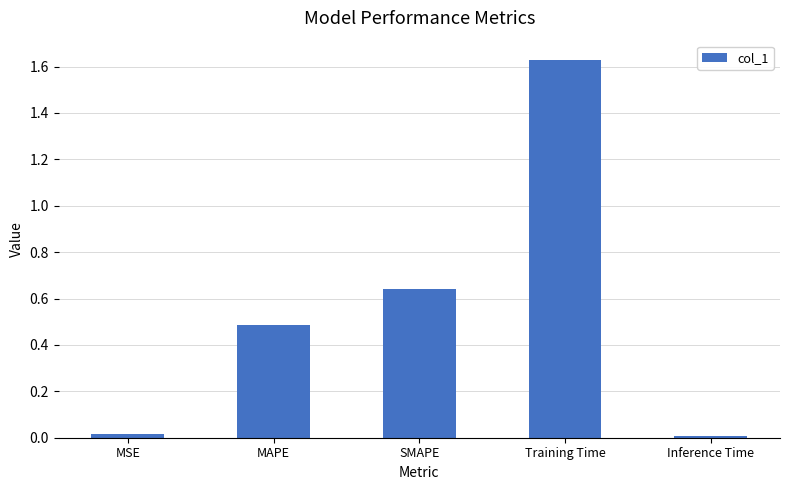

What position from the right is MSE?

5